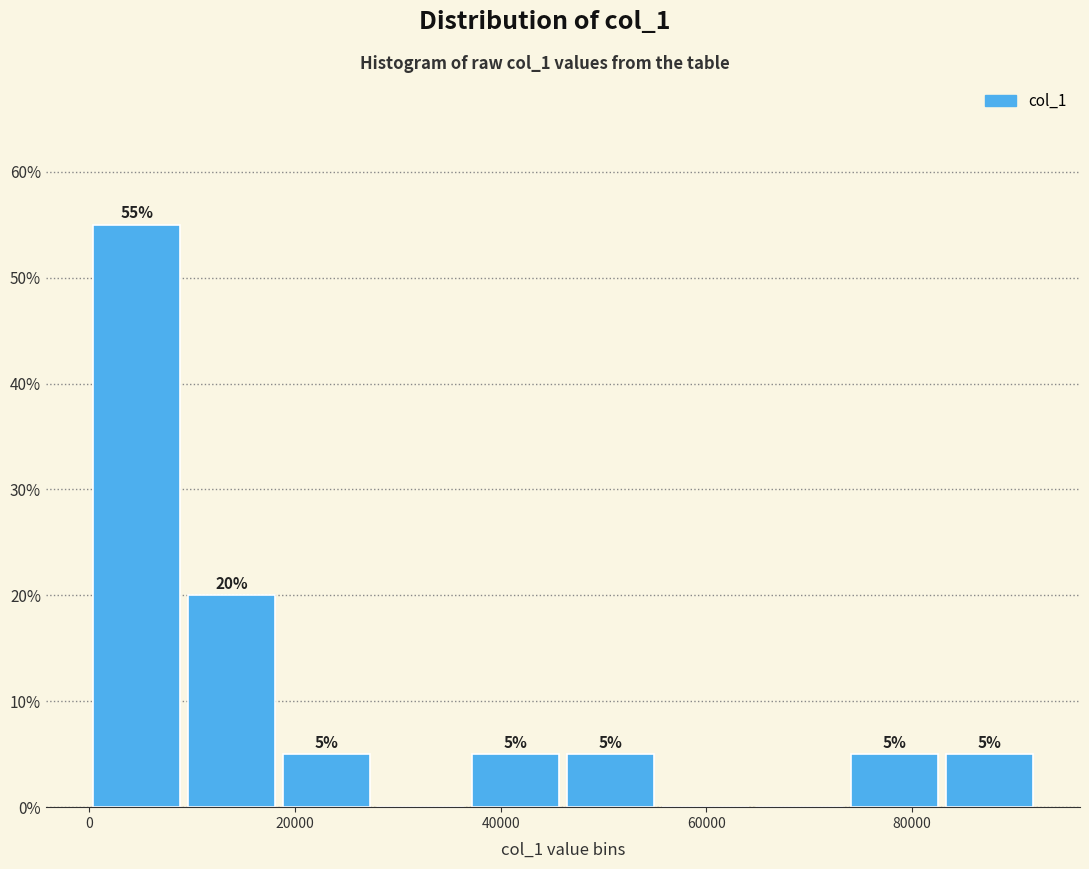

Over which range of the x-axis is the bar tallest?

0 to 10000